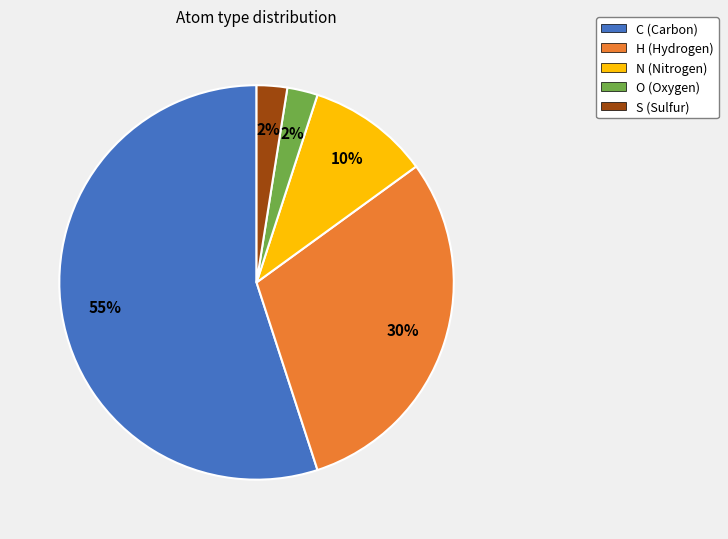

Which has a higher value, S or C?

C